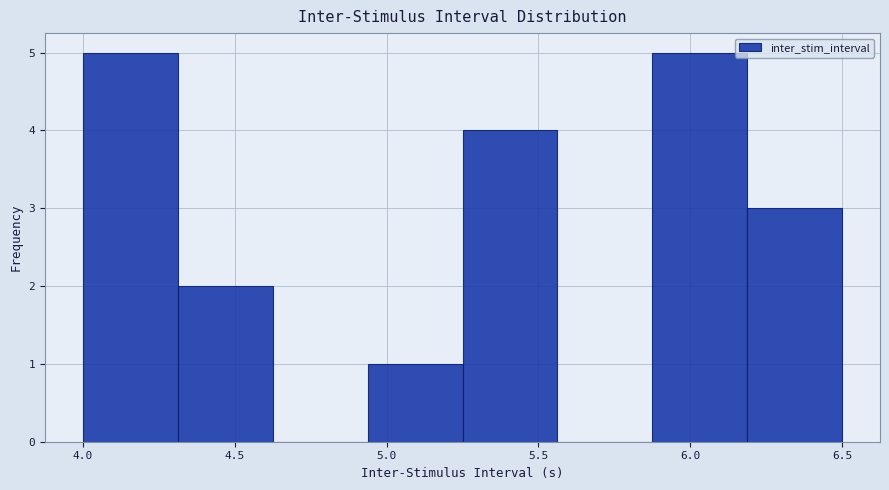

Reading left to right, list every bar in this chart as the range it spans on the x-axis followed by its height. Neither the bar edges nor the heights are printed on the chart, so give them approximately, as read against the axes.

4.00 to 4.30: 5
4.30 to 4.65: 2
4.65 to 4.95: 0
4.95 to 5.25: 1
5.25 to 5.55: 4
5.55 to 5.90: 0
5.90 to 6.20: 5
6.20 to 6.50: 3